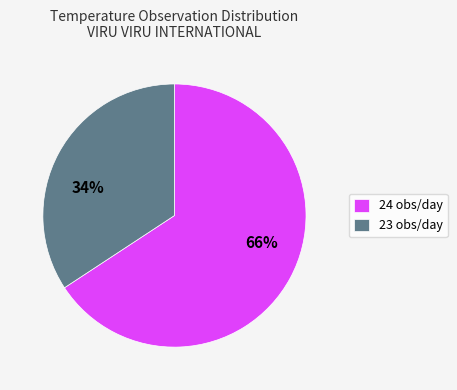

To the nearest percent, what is the average slice percentage?

50%